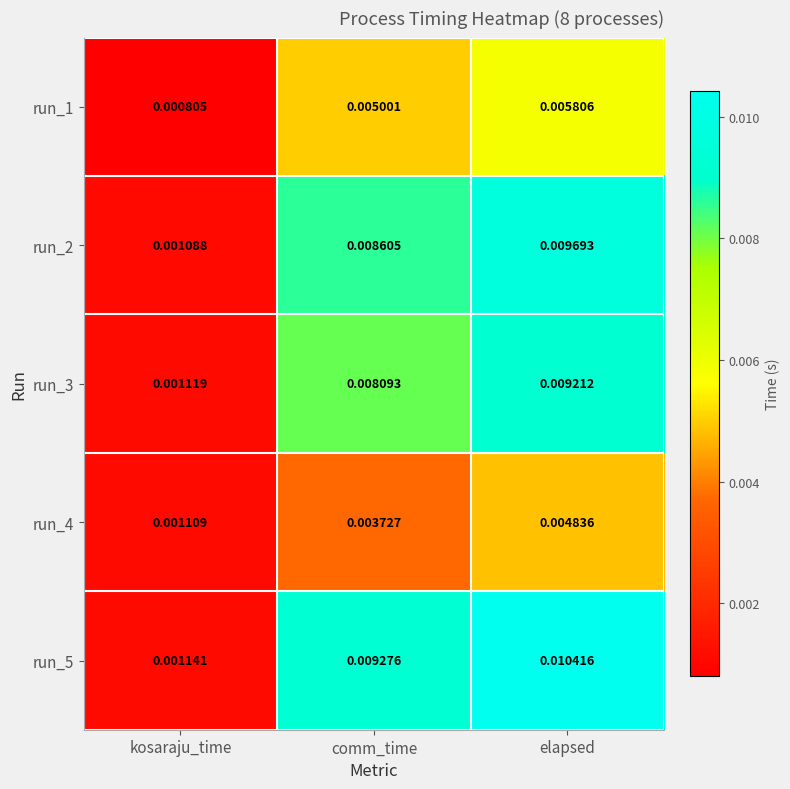

At which category is the sum across all series the highest?

elapsed